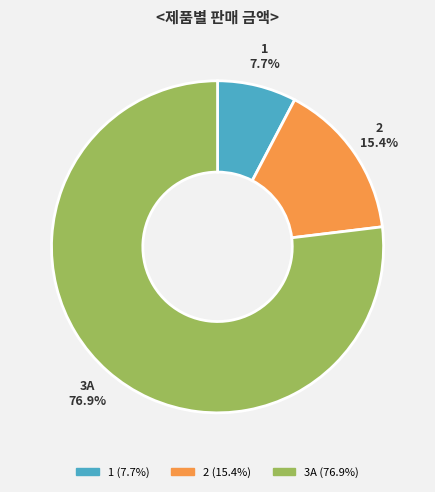

Count the number of slices in the pie.

3